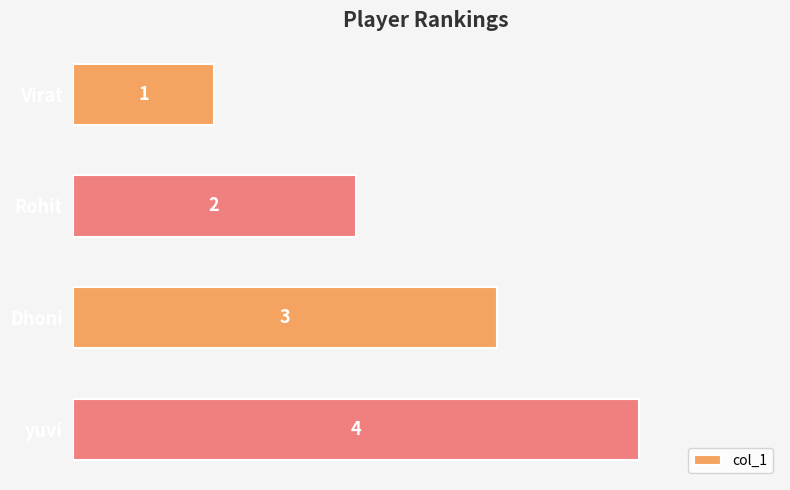

How many values are below 3?

2